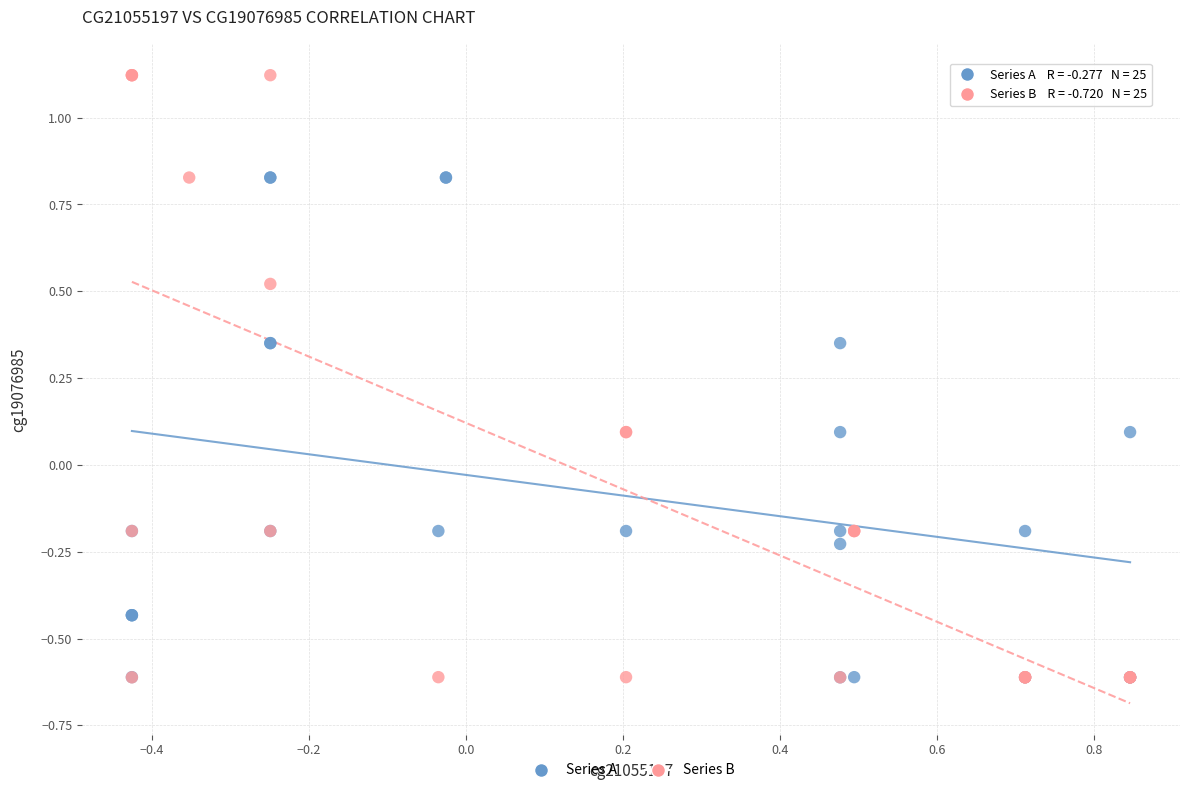

What are all the series names shown in the legend?

Series A, Series B